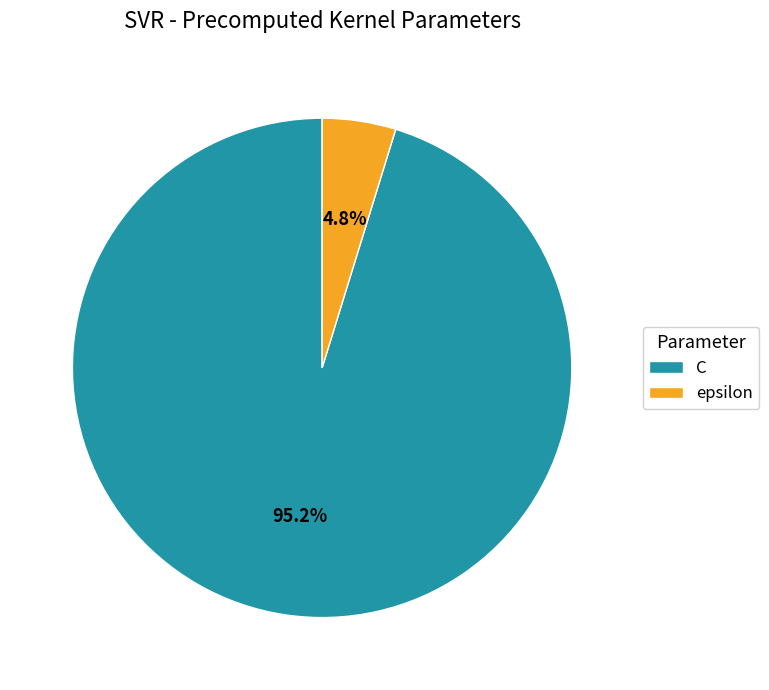

To the nearest percent, what is the difference between the epsilon and C slice percentages?

90%